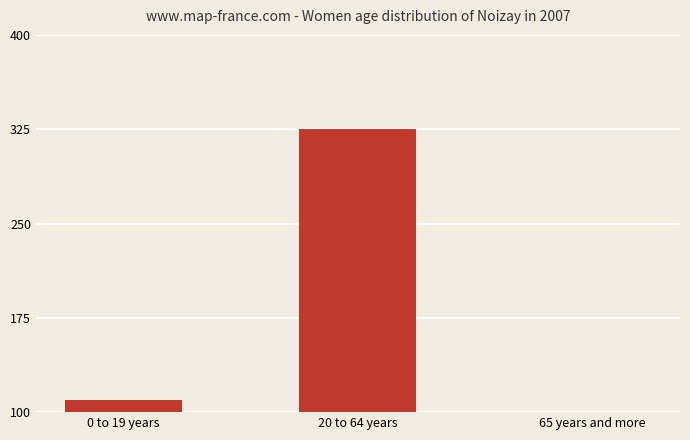

Reading left to right, what are all the values shown in this chart?

110	325	15